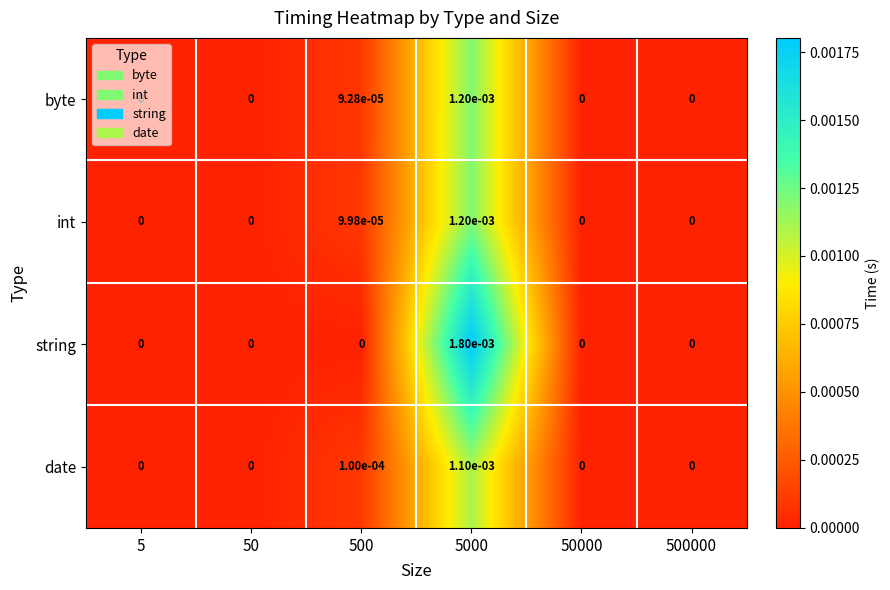

Which series has the largest total across all categories?

string